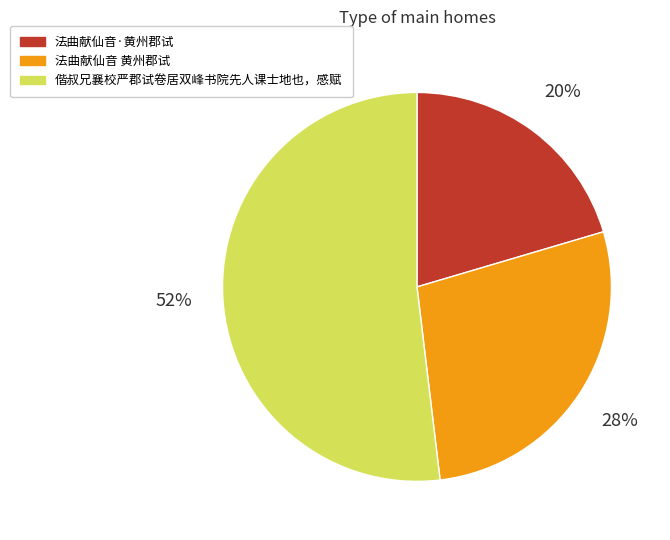

To the nearest percent, what is the average slice percentage?

33%